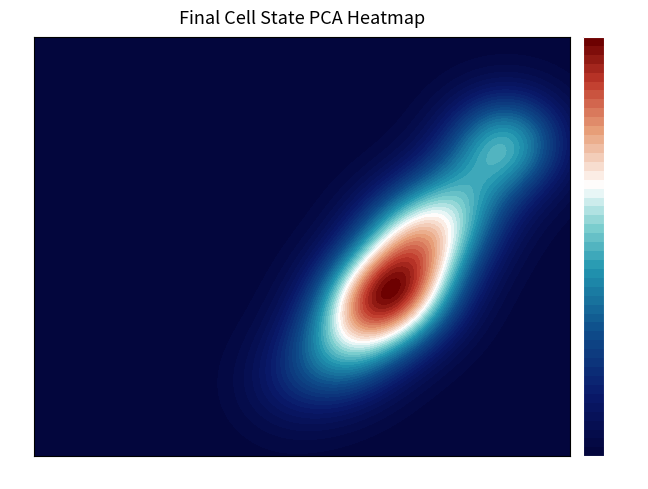

How many data points are above -1?

11